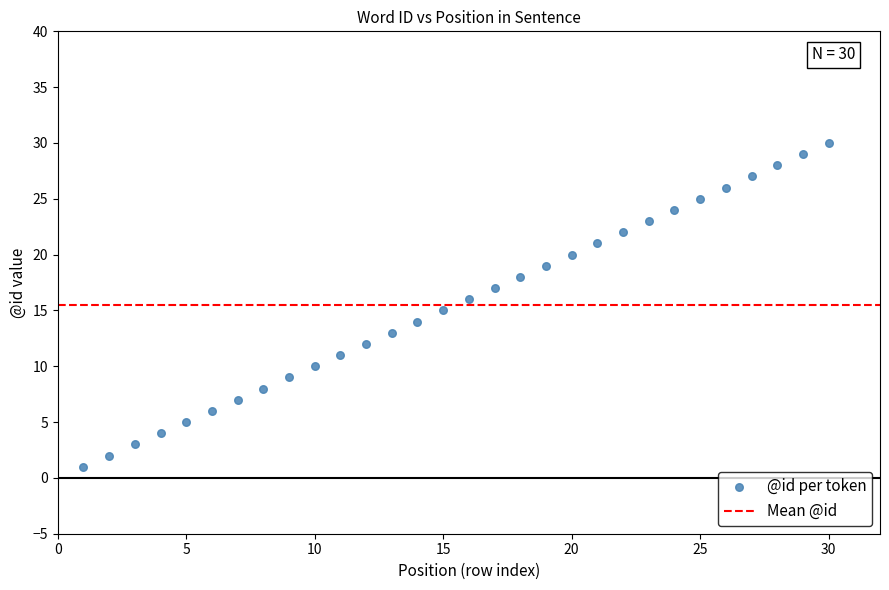

What is the range of Y values (max minus min)?

29